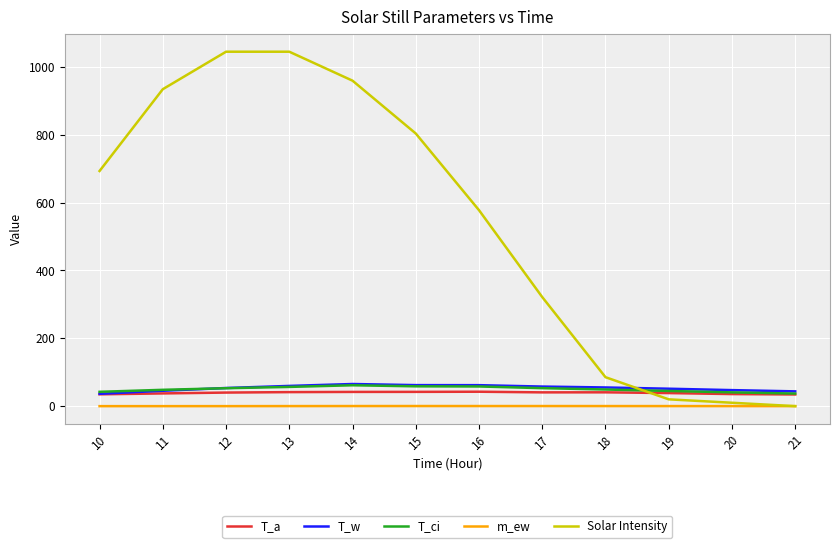

What is the maximum value shown in the chart?

1044.8